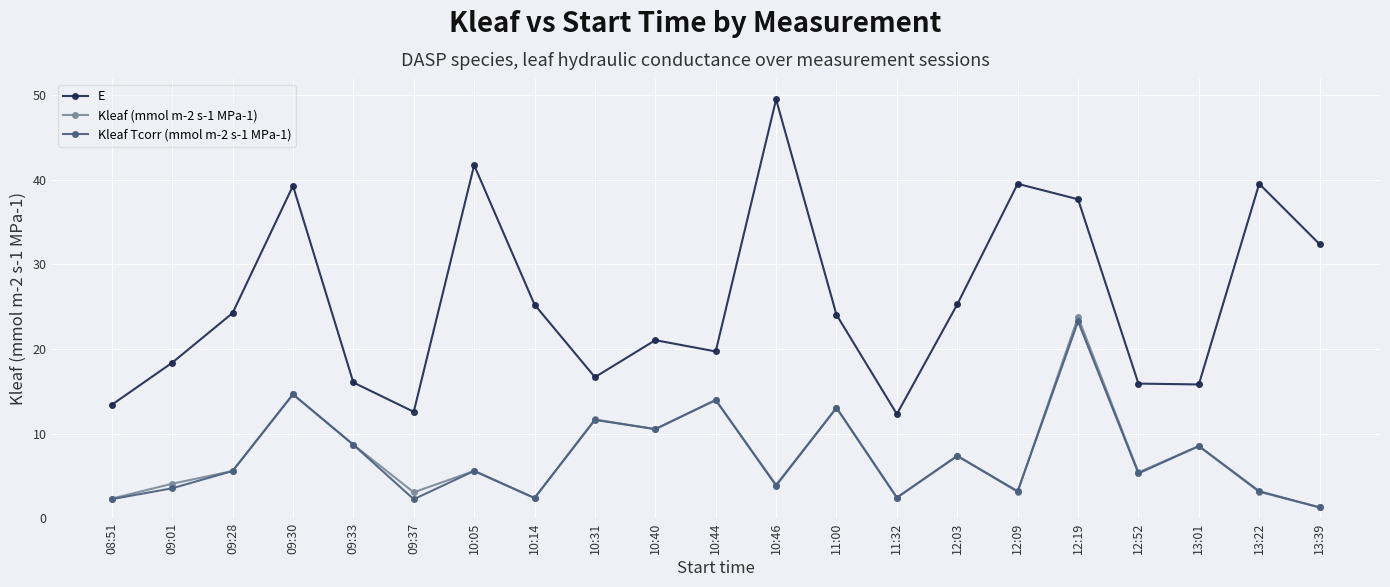

True or false: E and Kleaf (mmol m-2 s-1 MPa-1) intersect in this chart.

False